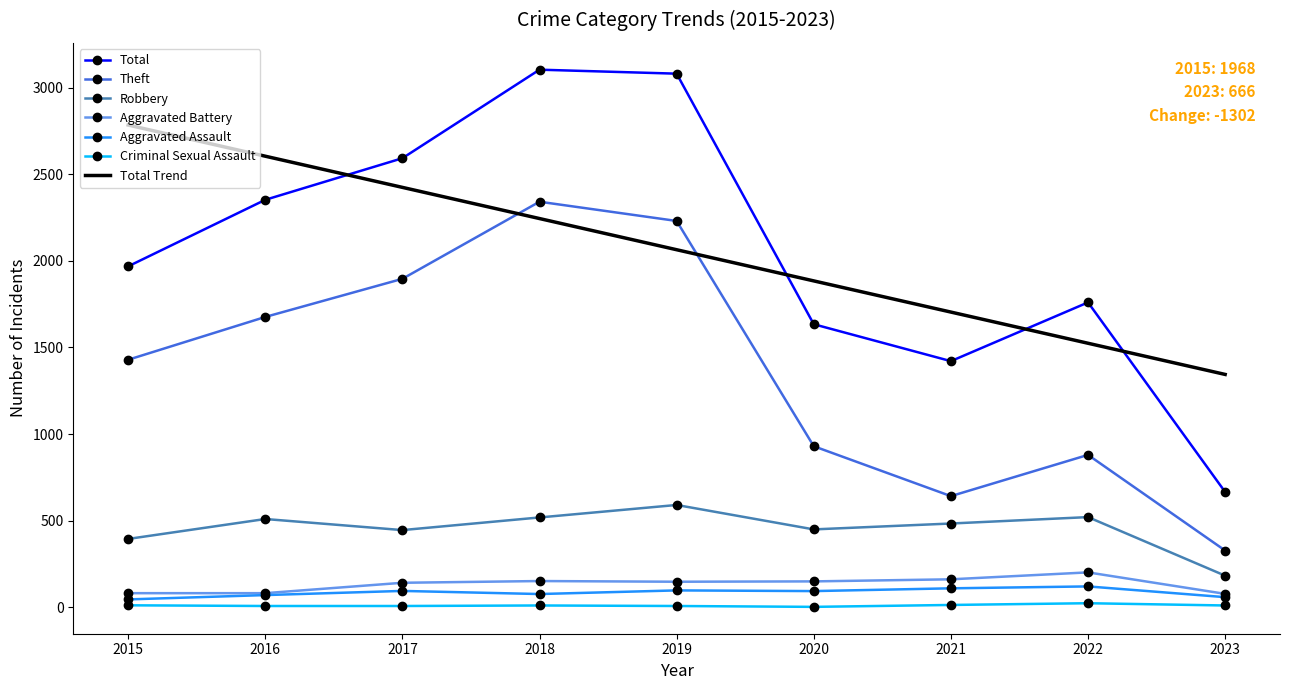

Rank the series at 2020 from highest to lowest value.

Total, Theft, Robbery, Aggravated Battery, Aggravated Assault, Criminal Sexual Assault